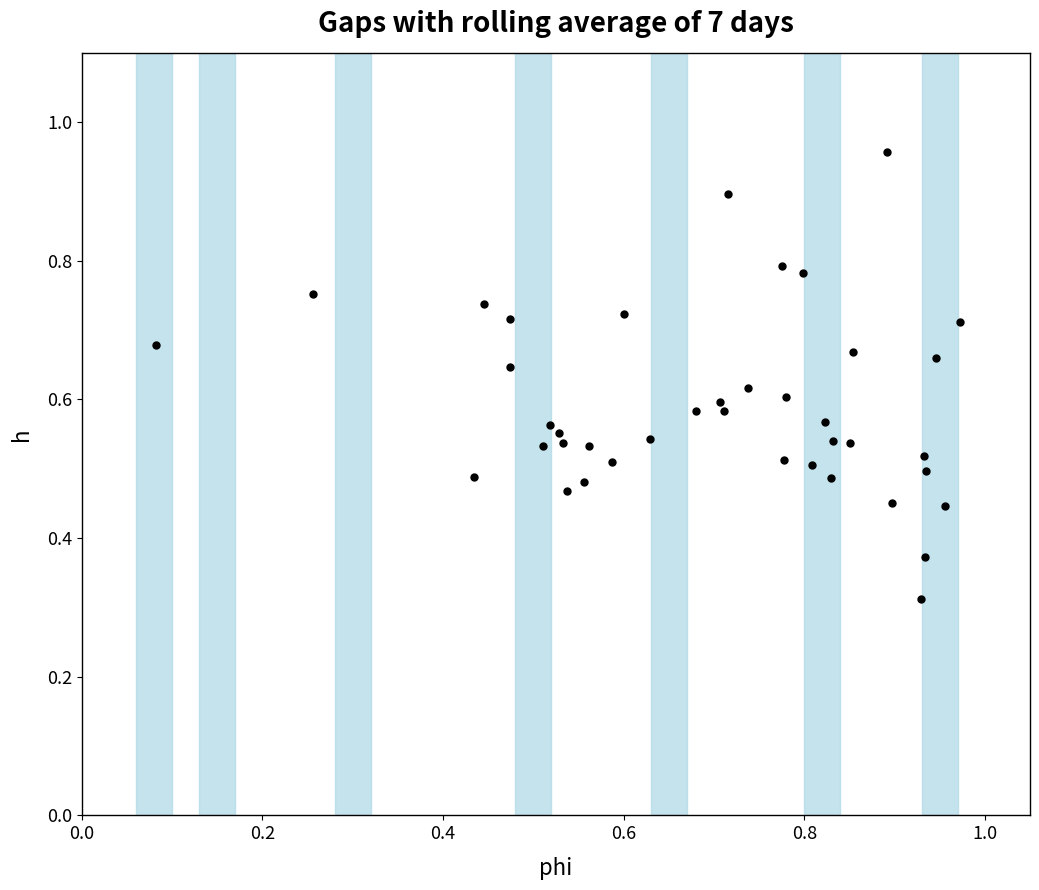

What is the range of X values (max minus min)?

0.9